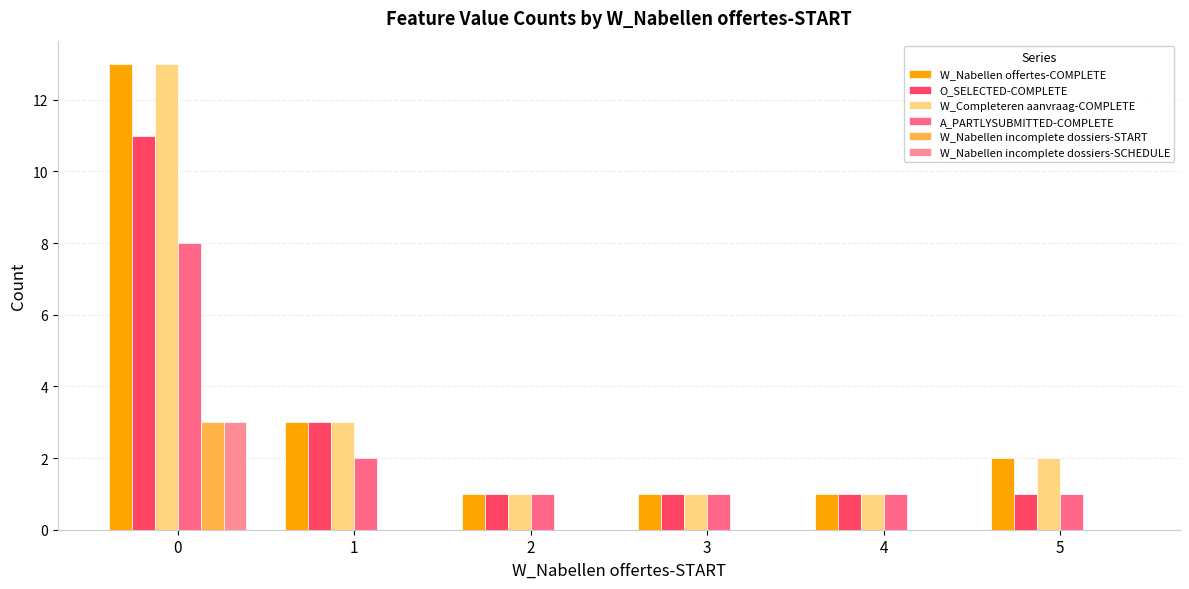

Is it true that O_SELECTED-COMPLETE equals 1 at 3?

True